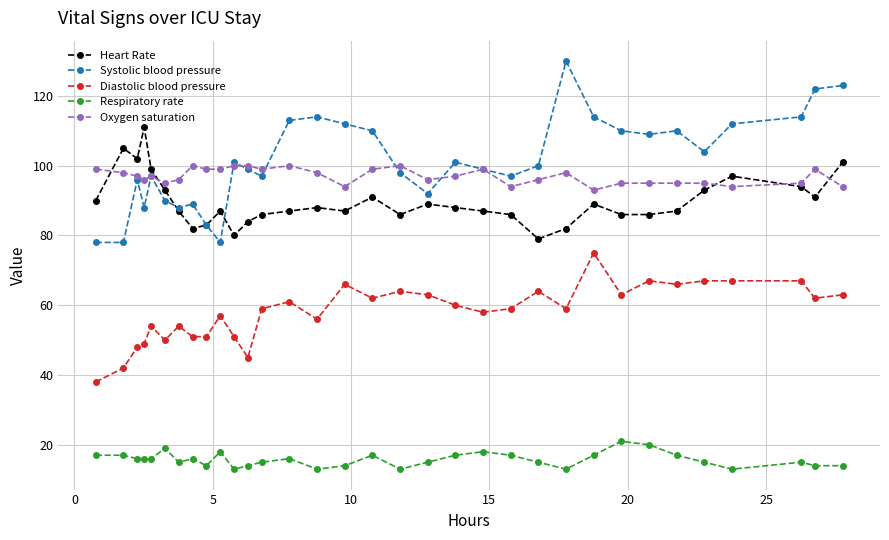

Does the chart have visible grid lines?

Yes